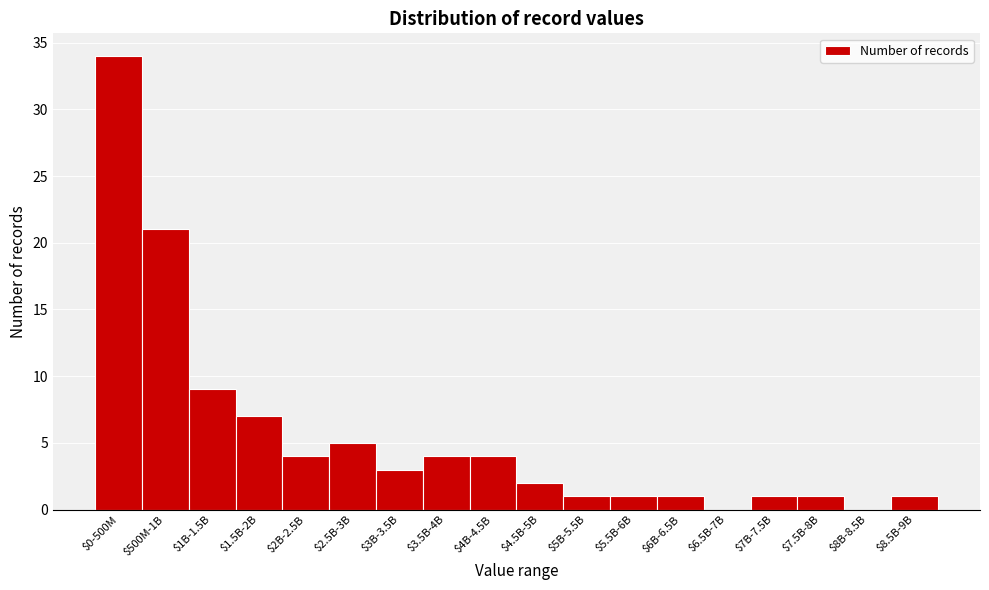

Which label corresponds to the largest value in the chart?

$0-500M